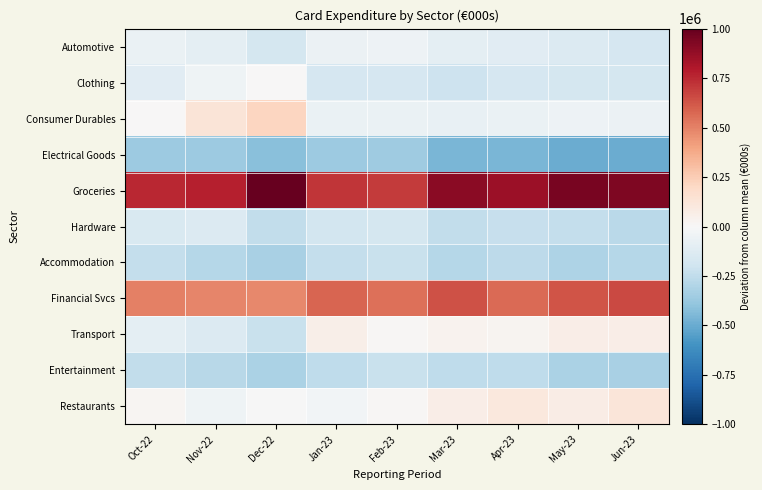

At which category does the chart reach its peak across all series?

Dec-22